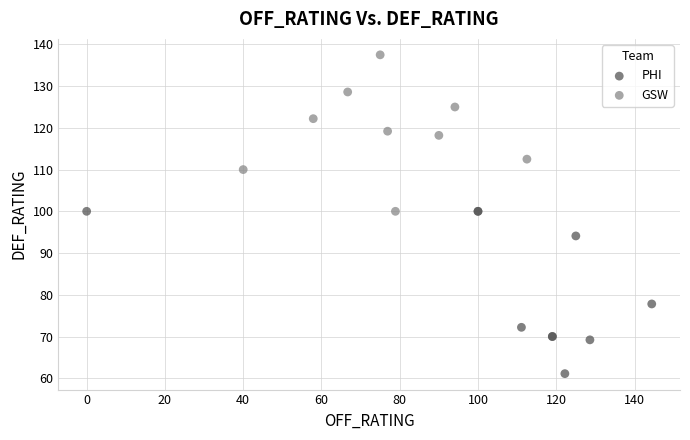

Which series reaches the maximum Y coordinate?

GSW